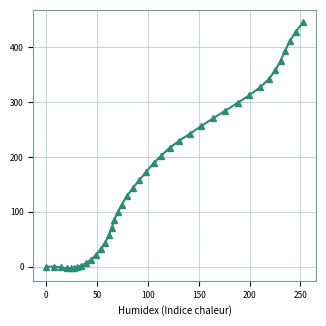

How many data points are less than 157?

20